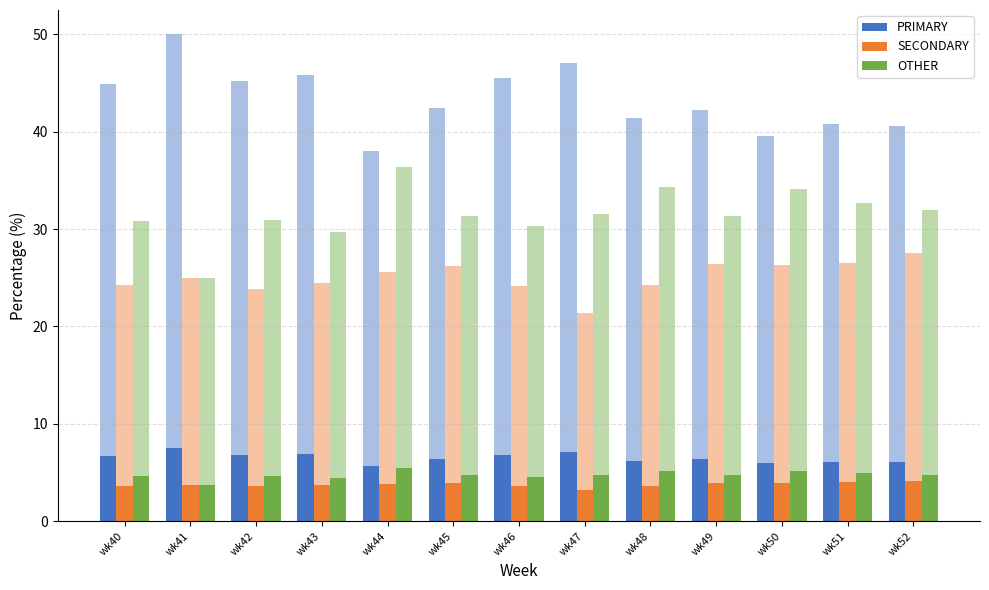

Reading left to right, what are all the values shown in this chart?

PRIMARY: 6.7	7.5	6.8	6.9	5.7	6.4	6.8	7.1	6.2	6.3	5.9	6.1	6.1
SECONDARY: 3.6	3.8	3.6	3.7	3.8	3.9	3.6	3.2	3.6	4.0	4.0	4.0	4.1
OTHER: 4.6	3.8	4.6	4.5	5.5	4.7	4.6	4.7	5.2	4.7	5.1	4.9	4.8